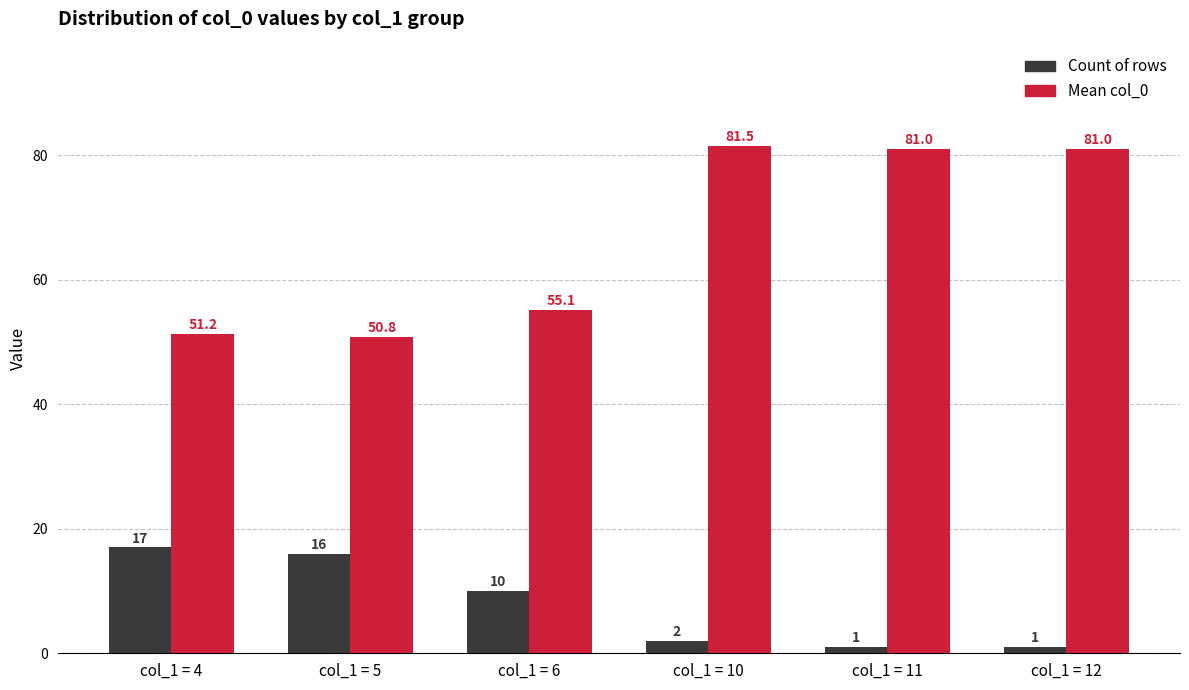

Count the number of data series in this chart.

2